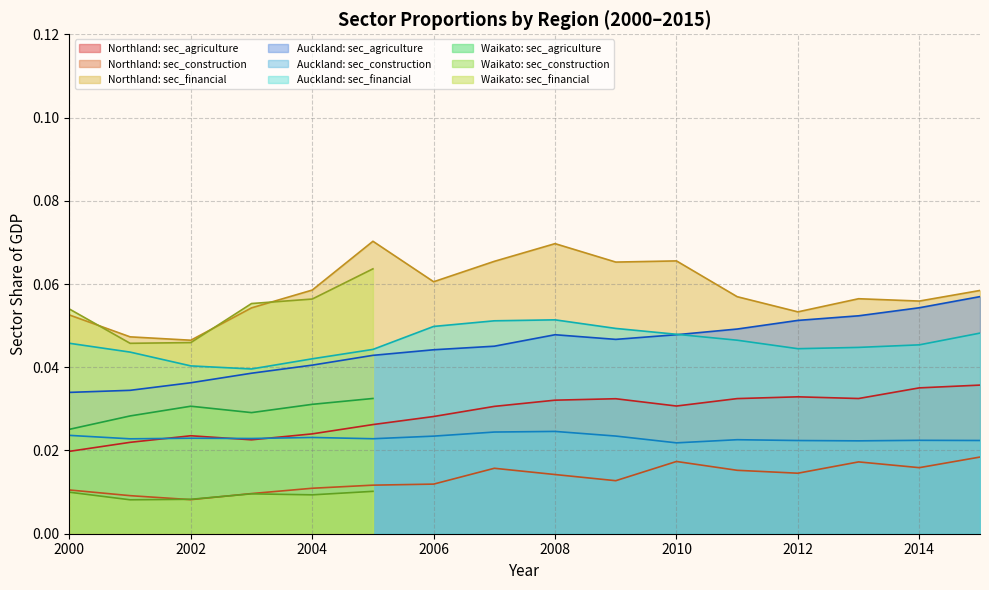

True or false: Northland: sec_financial and Auckland: sec_construction cross at least once.

False